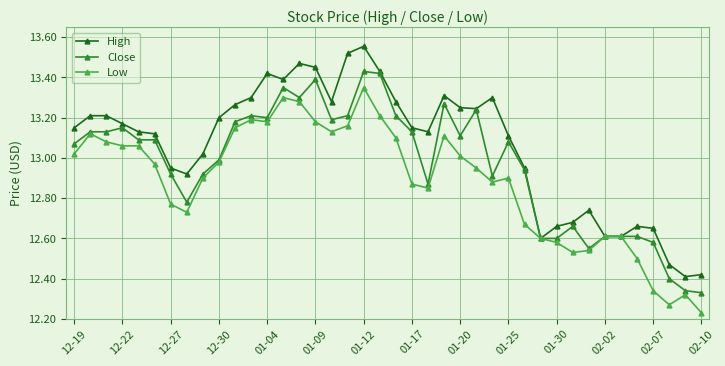

Rank the series by their maximum value, from lowest to highest.

Low, Close, High